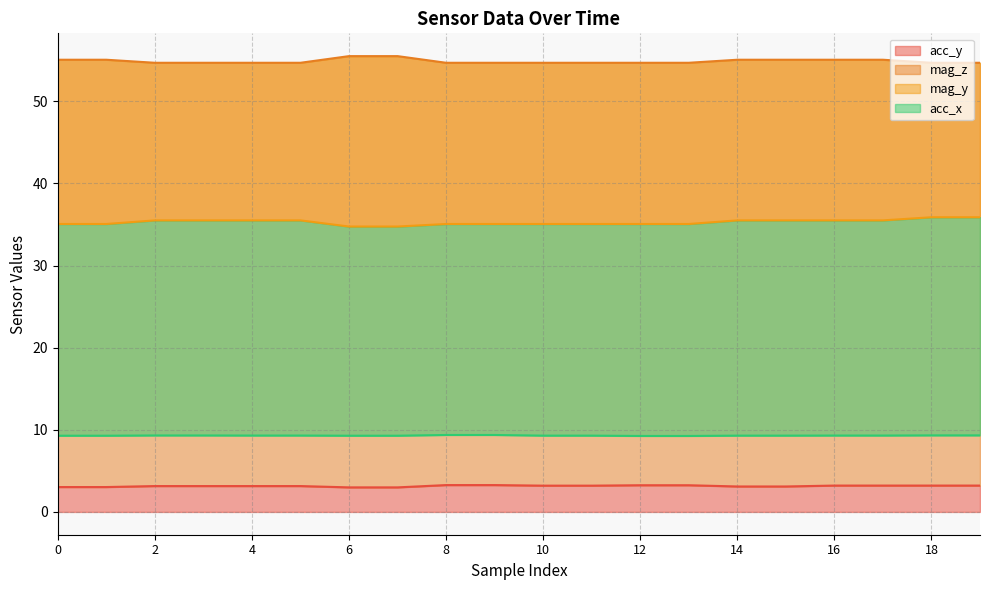

What is the total value across all series at 6?

102.5